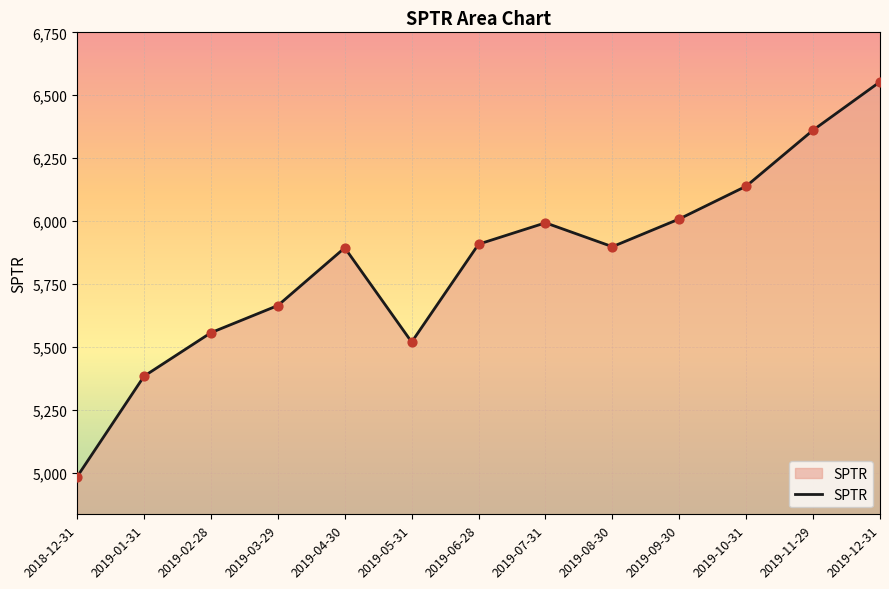

What is the change in value from 2019-02-28 to 2019-08-30?

+341.7